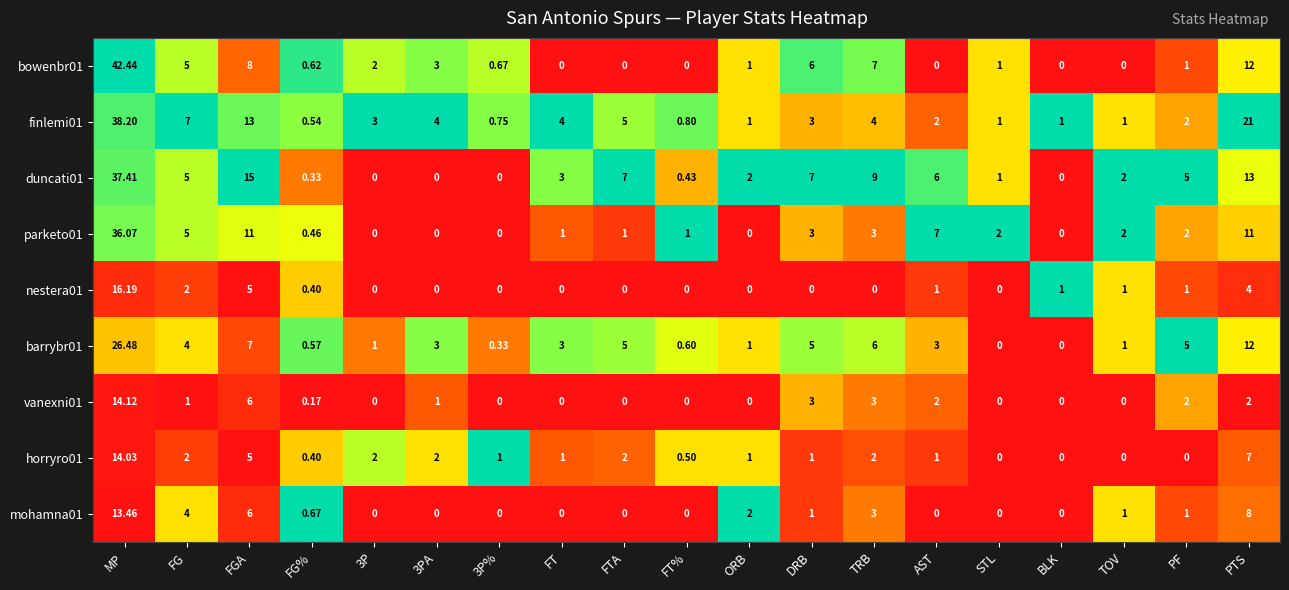

What is the total value across all series at FG%?

4.2